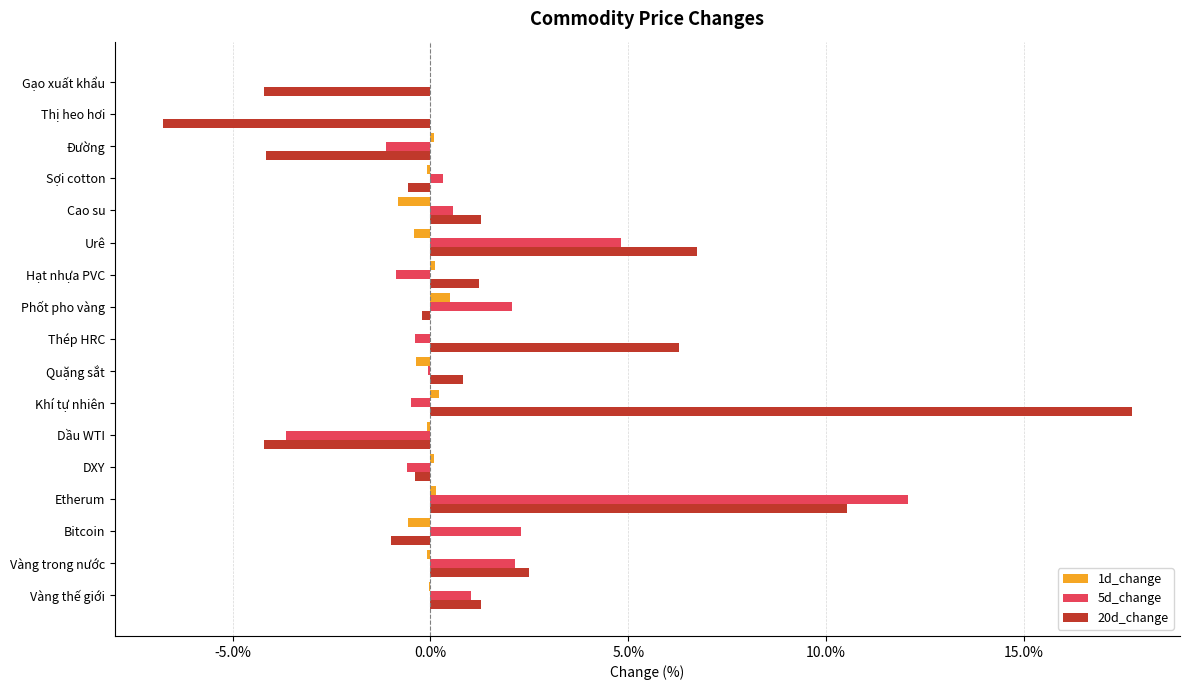

List the series in order of their peak value, highest first.

20d_change, 5d_change, 1d_change